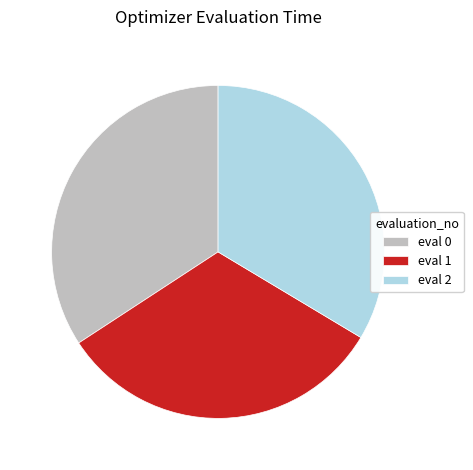

Combined, do eval 2 and eval 0 account for over 50%?

Yes